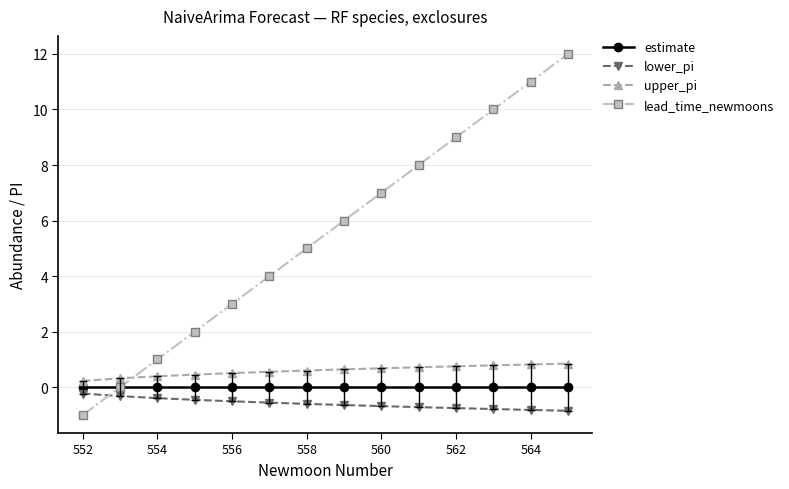

What is the lowest value of the lead_time_newmoons series?

-1.0